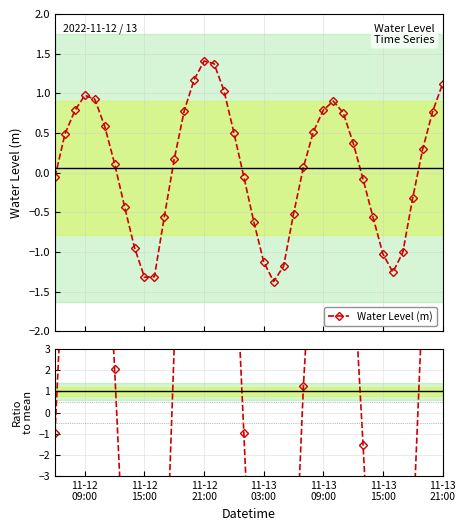

What is the minimum value for Water Level (m)?

-1.4